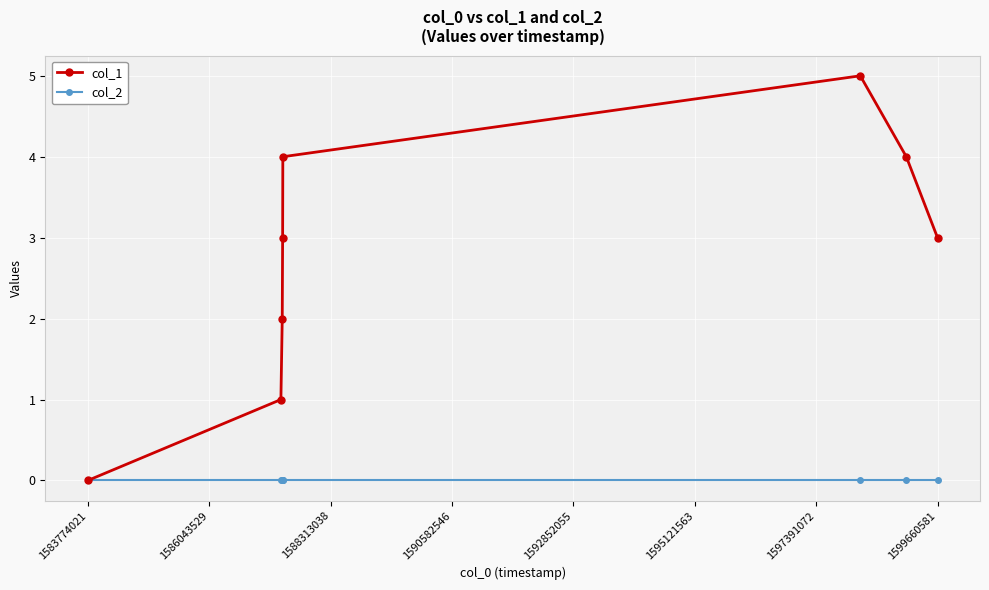

Which series has the widest spread of values?

col_1